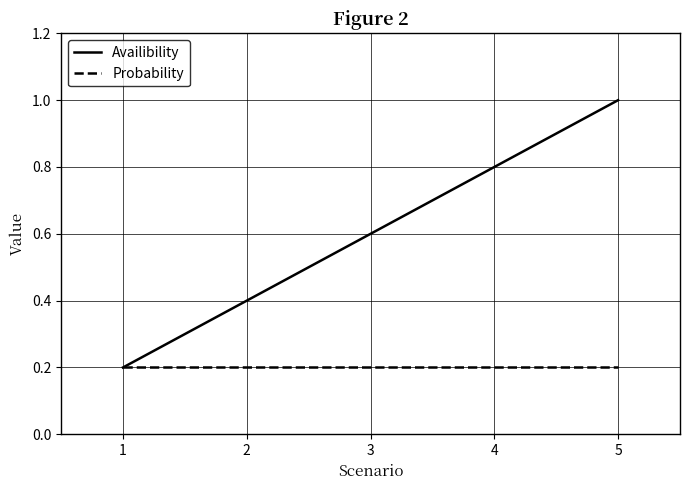

What is the average value of the Probability series?

0.2